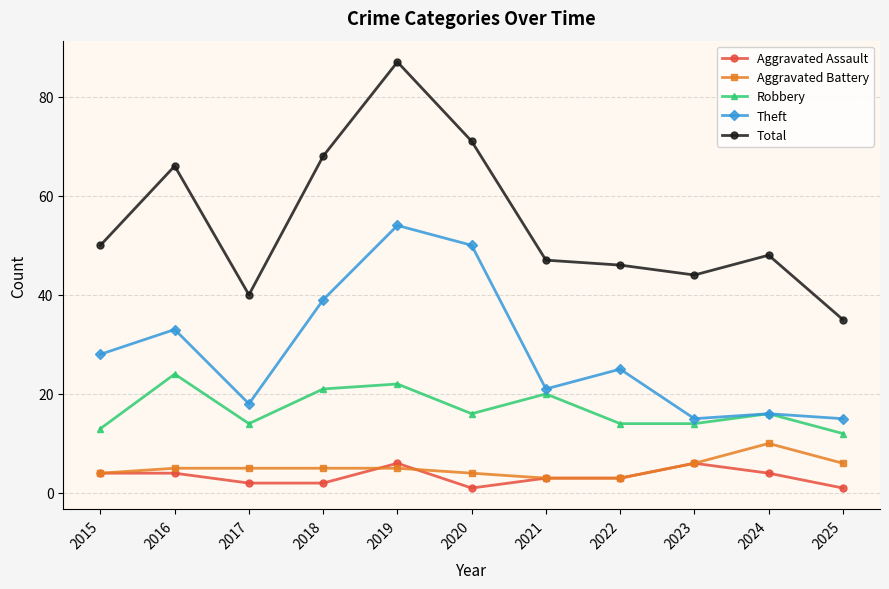

What value does the Aggravated Battery series have at 2023?

6